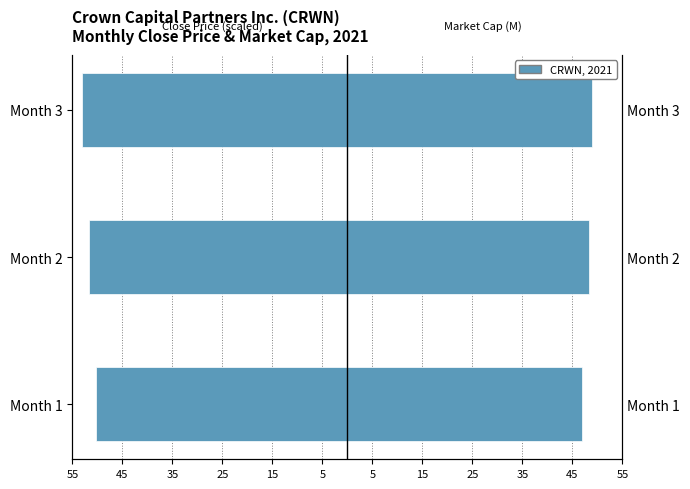

The Close Price (×10) series shows -19.2 at Month 1. True or false?

False